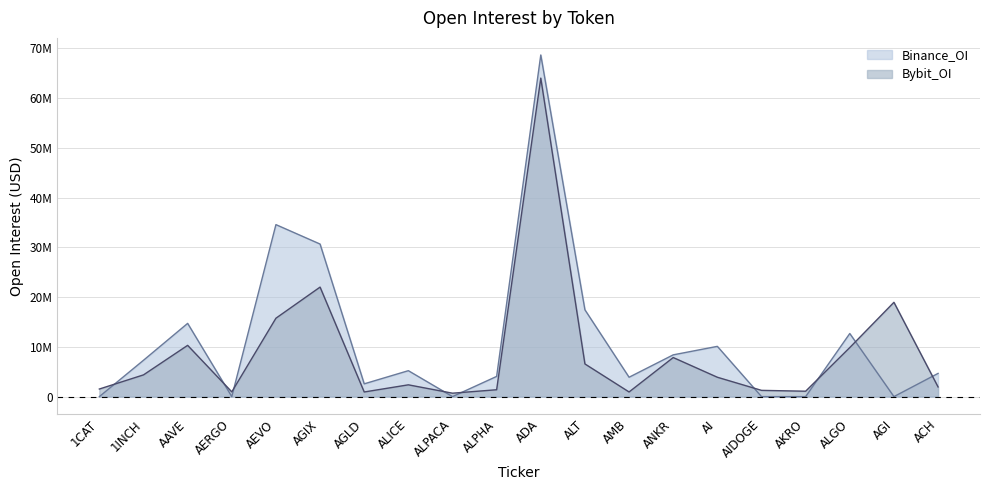

Where does the Bybit_OI series first go above 3889971?

1INCH